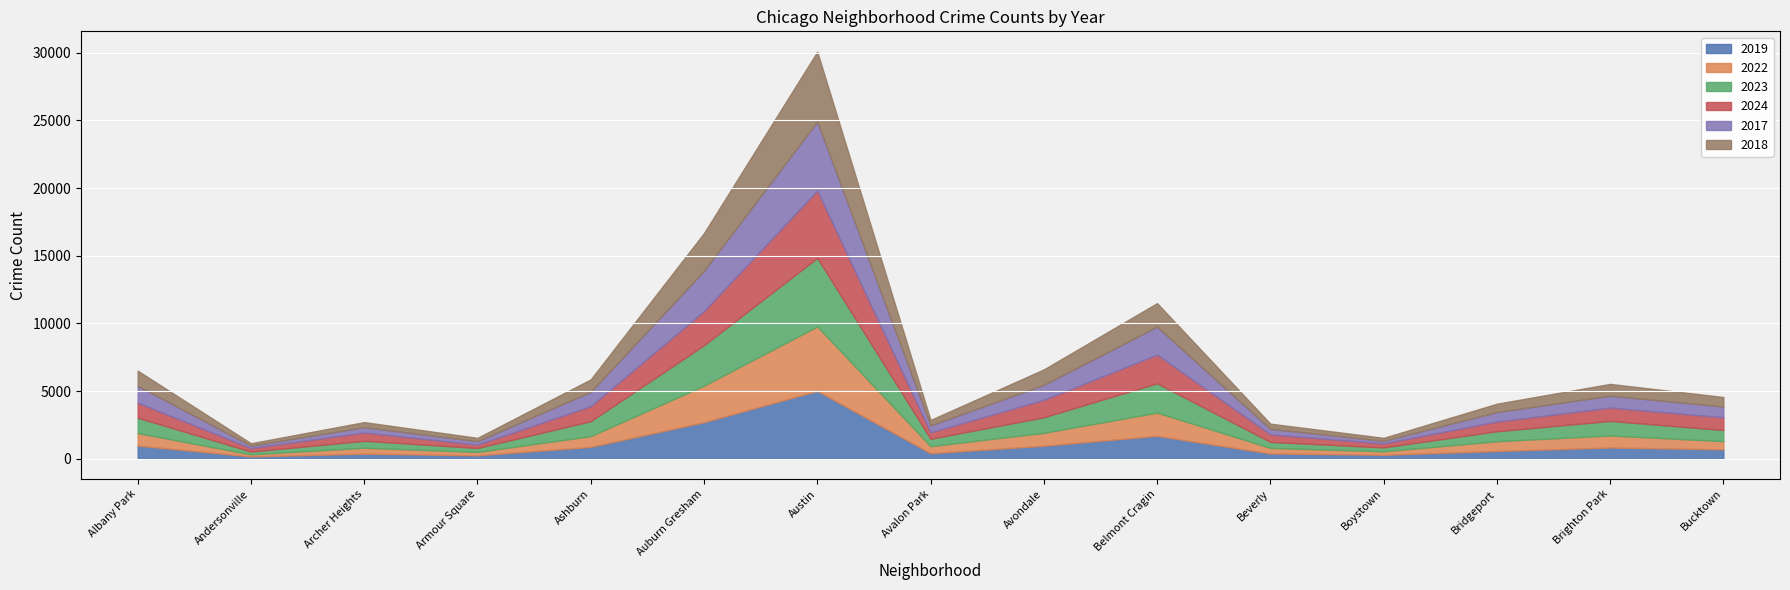

At how many categories does at least one series exceed 4494?

1